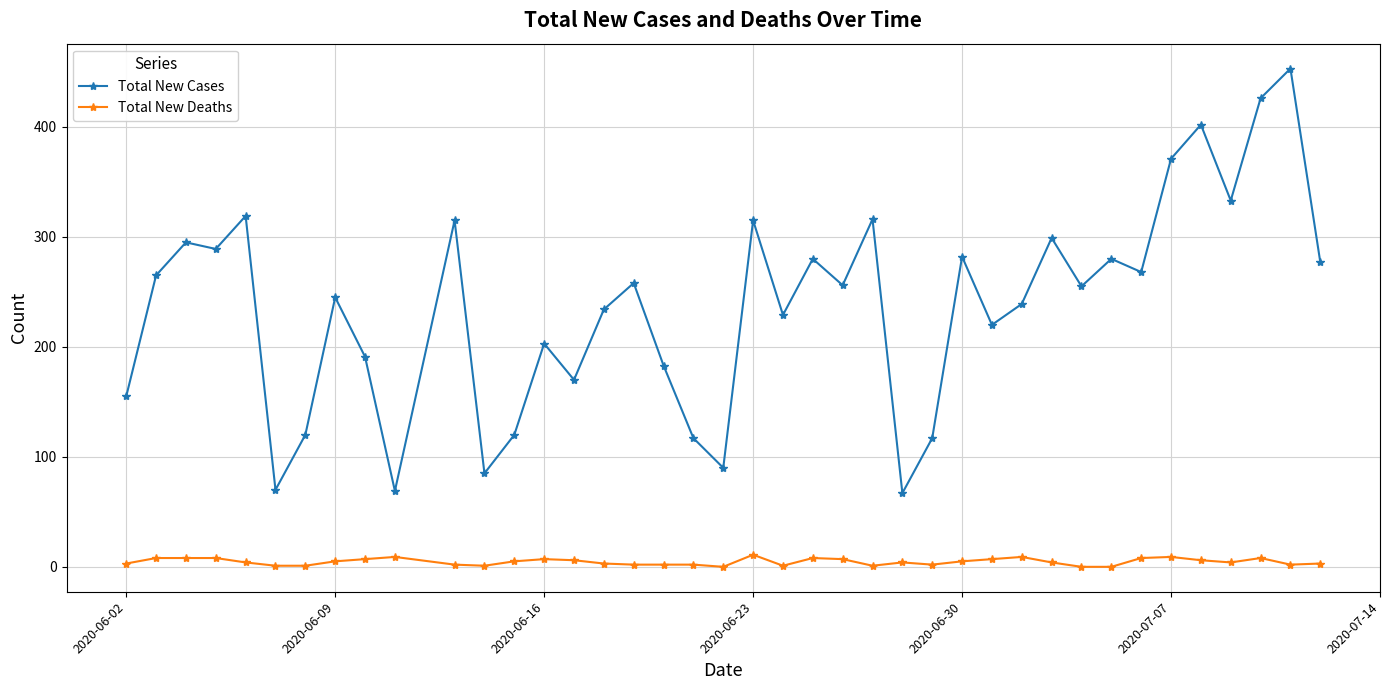

What is the sum of all Total New Cases values?

9478